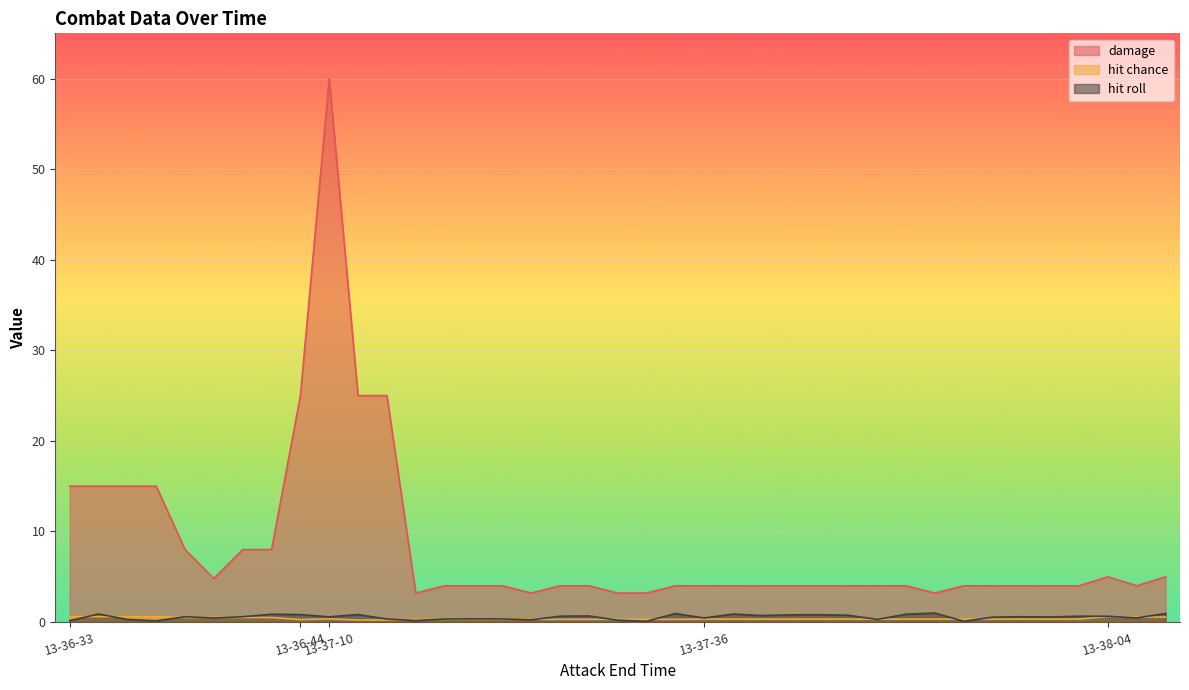

How many times do hit roll and hit chance cross each other?

17